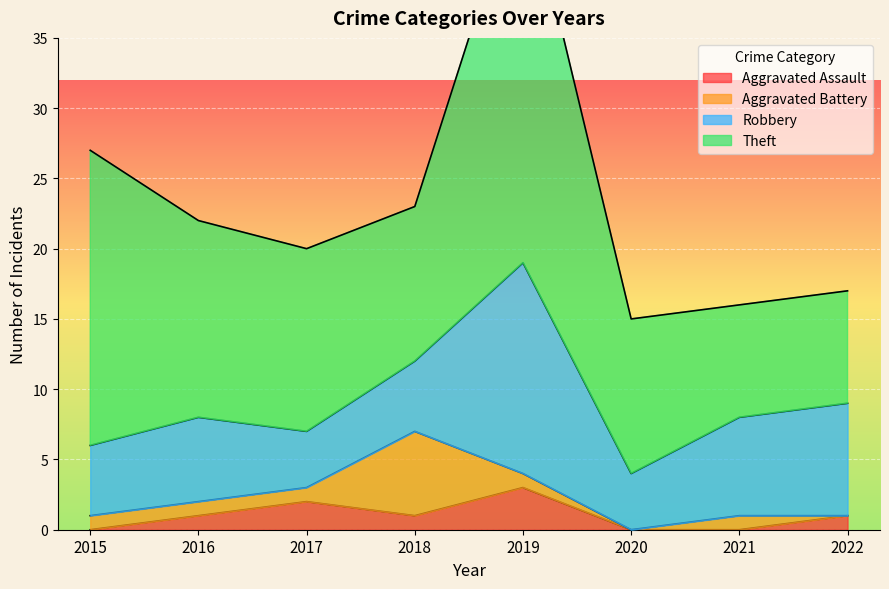

What is the value of the Robbery point at the 5th from the left?

15